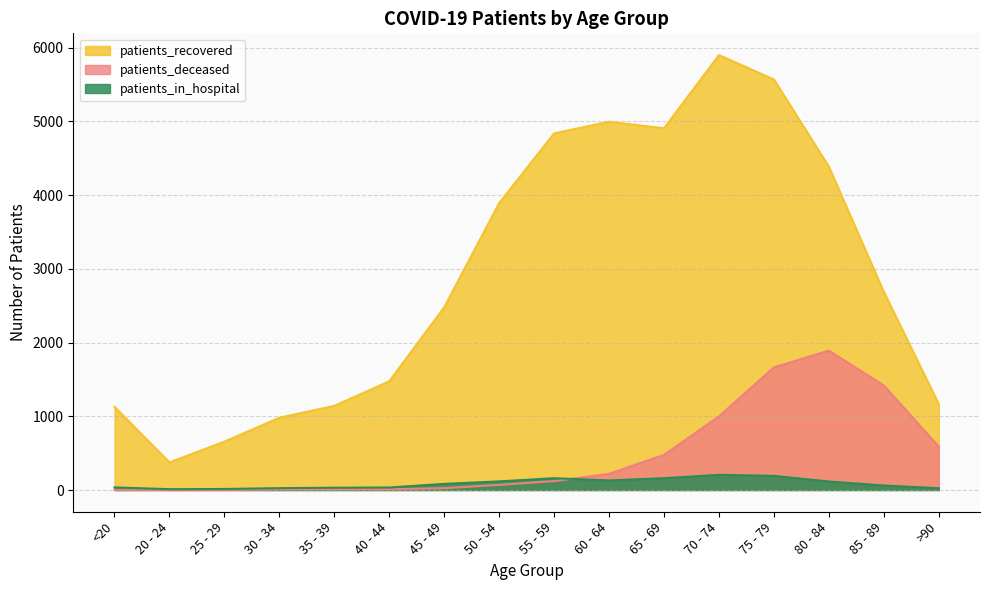

What is the value of the patients_deceased point at the 4th from the left?

10